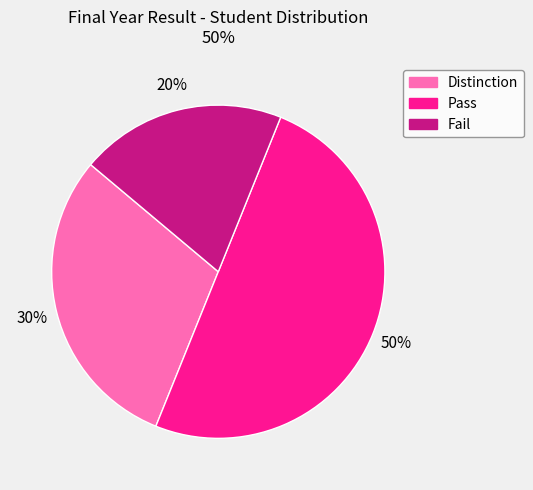

Approximately how many times larger is the value at Distinction compared to Pass?

0.6